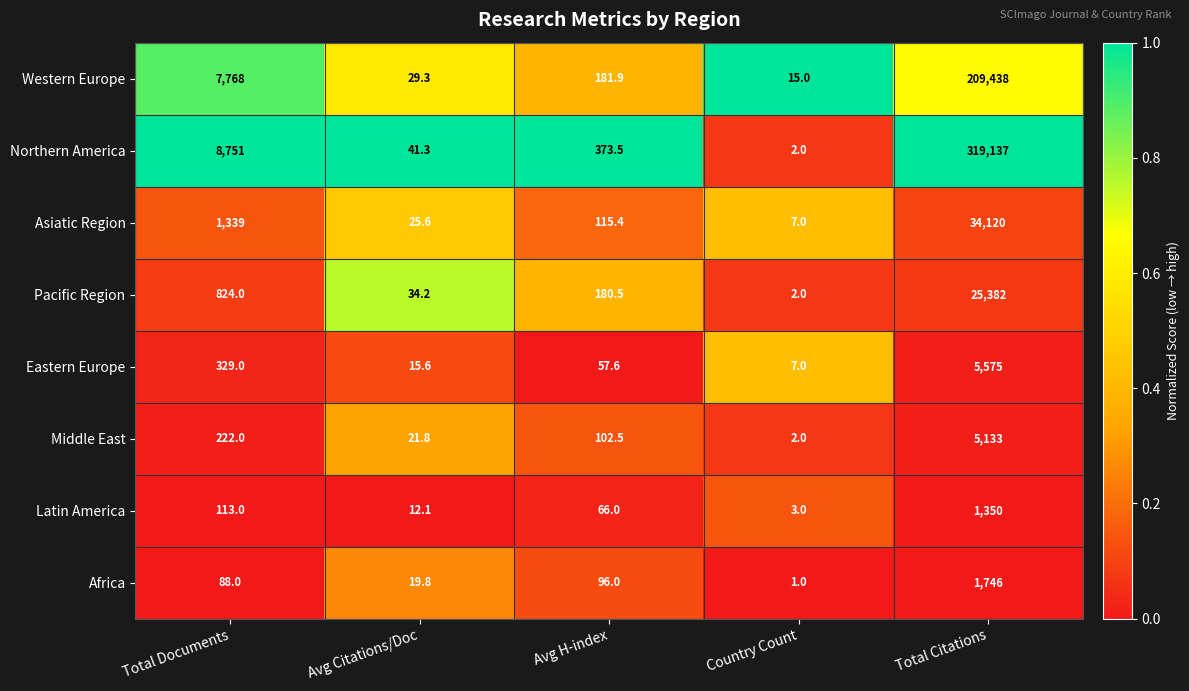

Which category has the lowest value in the Middle East series?

Country Count